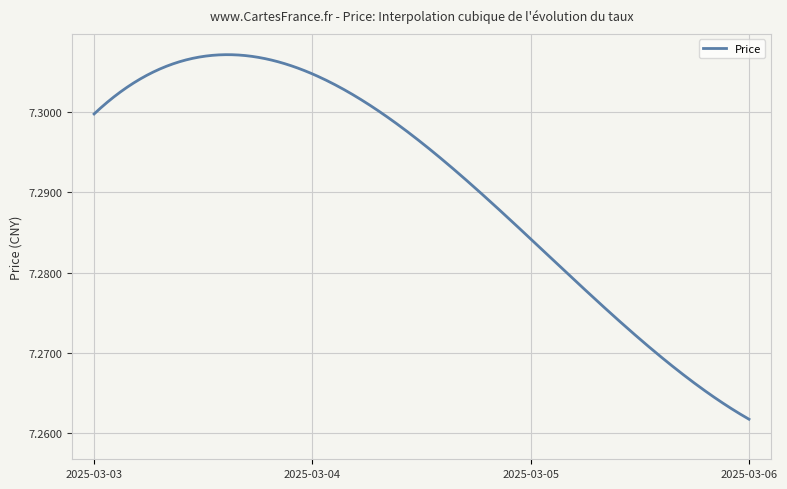

Does the chart display data point markers on the line(s)?

No